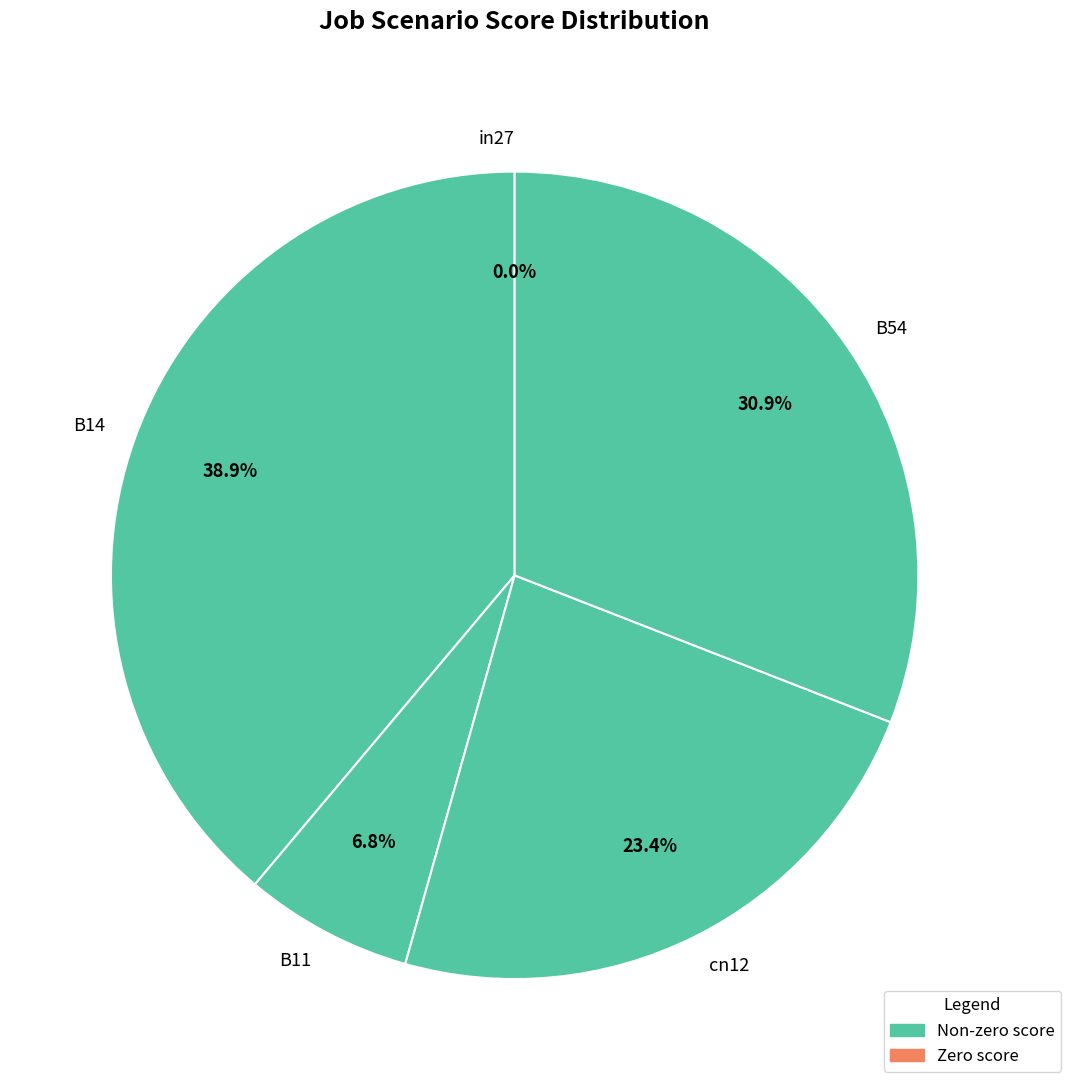

How much of the chart is everything except B11?

93.2%